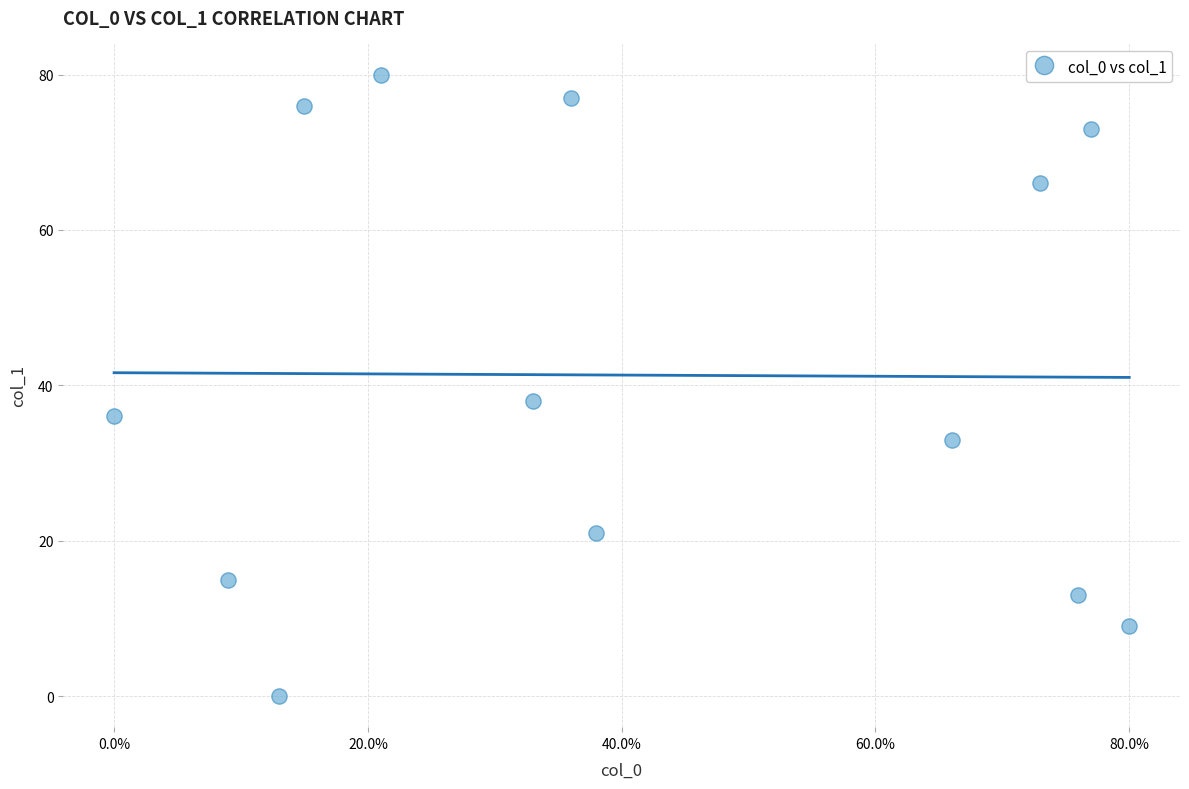

What is the range of X values (max minus min)?

80